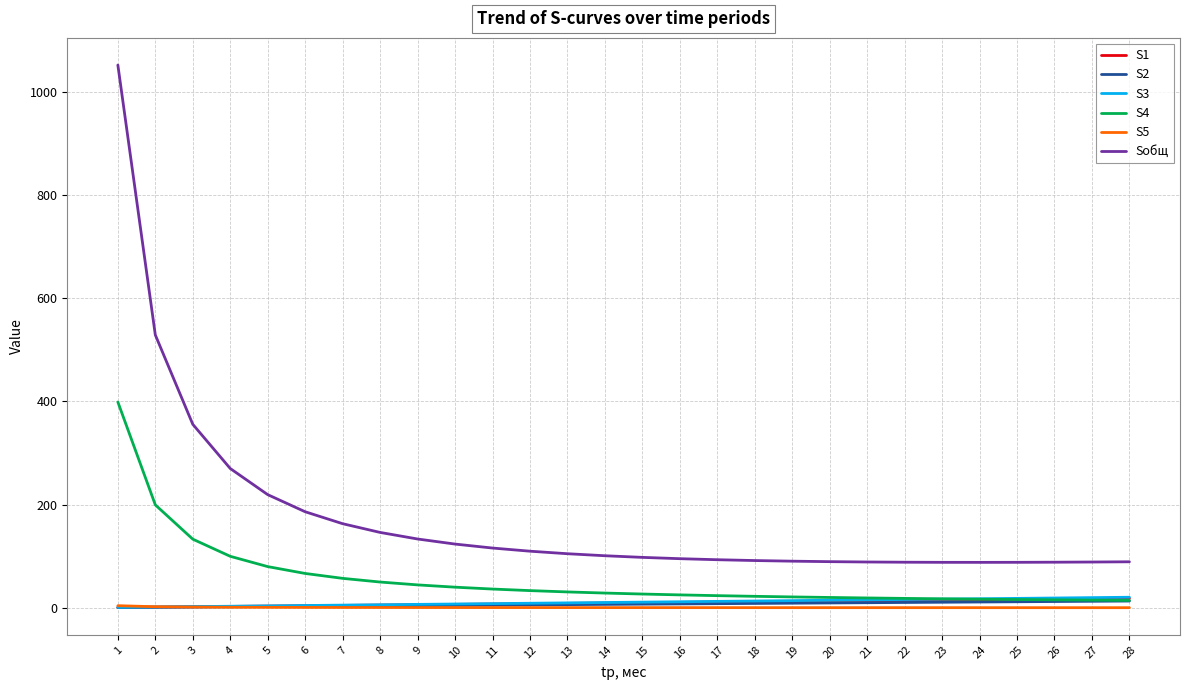

Which series has the largest total across all categories?

Sобщ